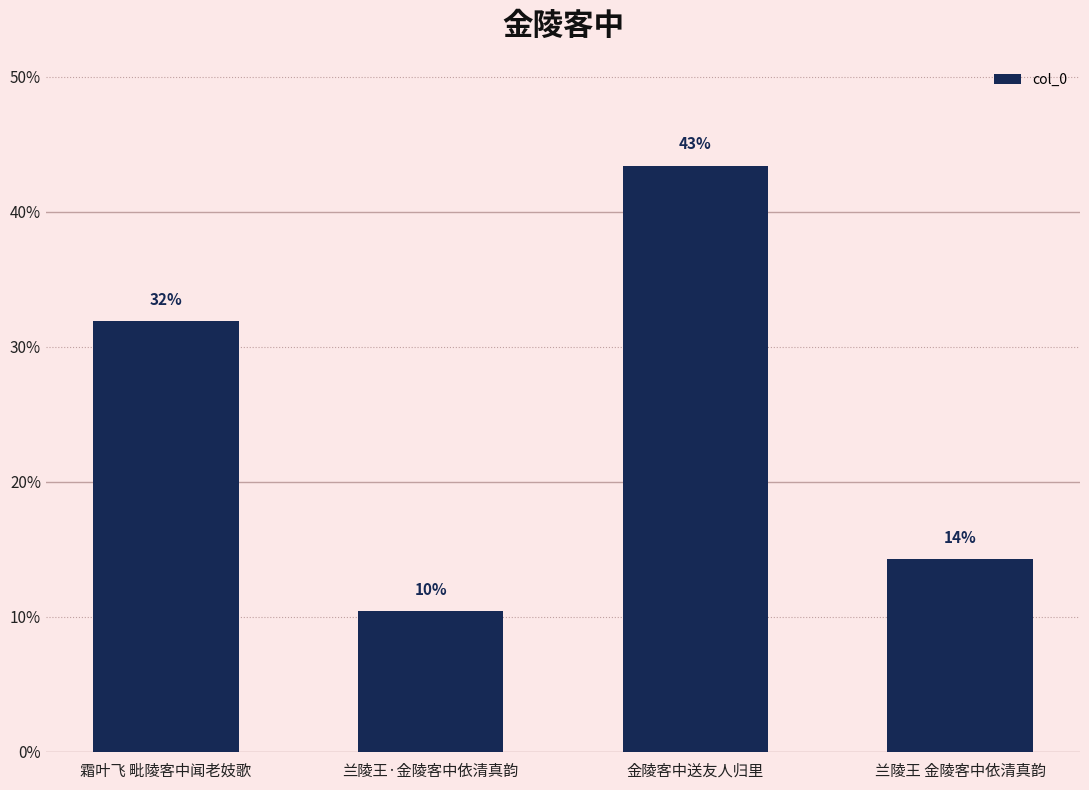

Does the chart contain any negative values?

No